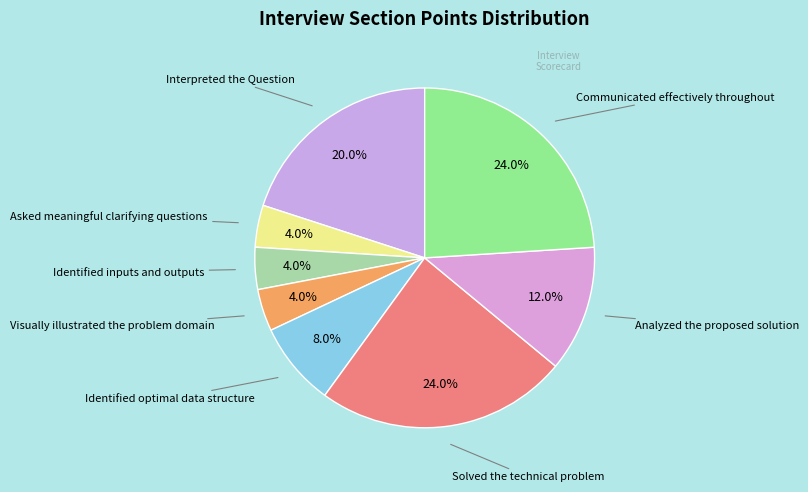

Between Visually illustrated the problem domain and Interpreted the Question, which is larger?

Interpreted the Question